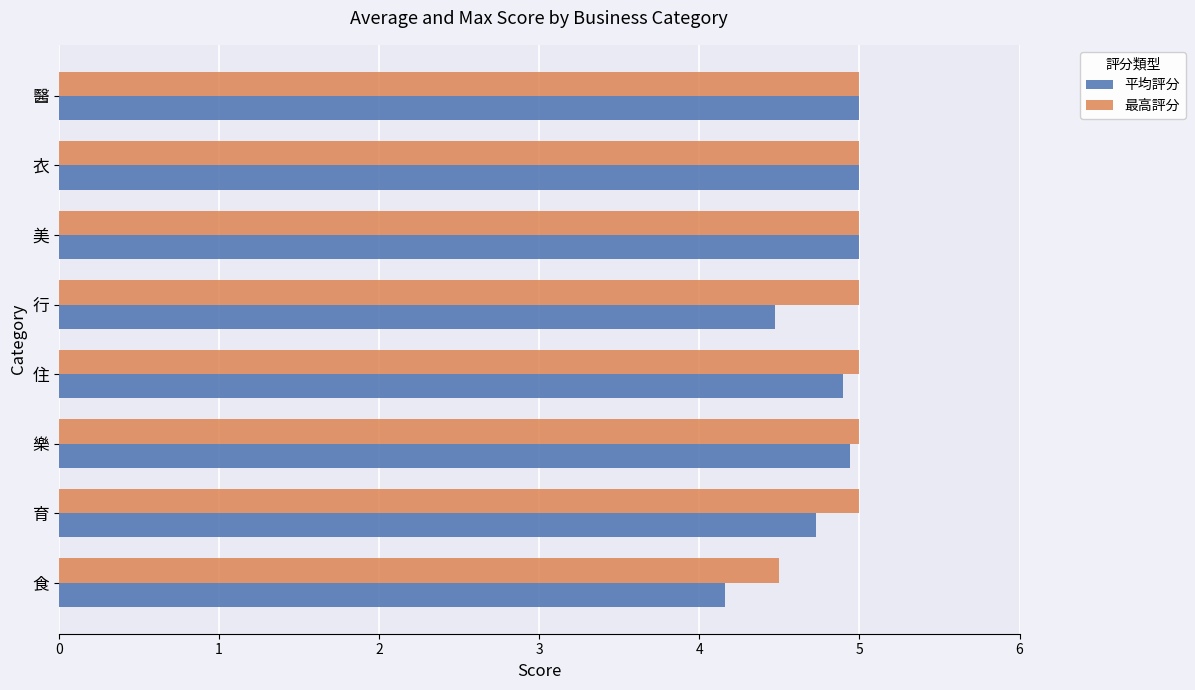

How many distinct data groups are displayed?

2